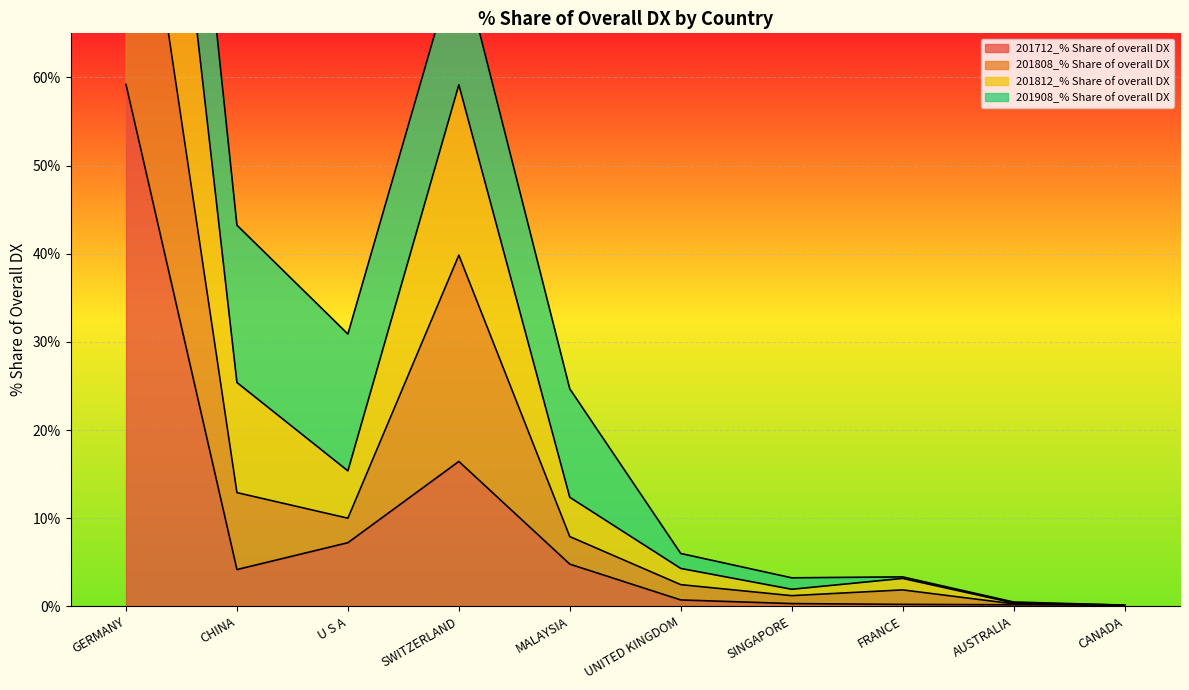

The value of 201808_% Share of overall DX at GERMANY is 136.0. True or false?

True